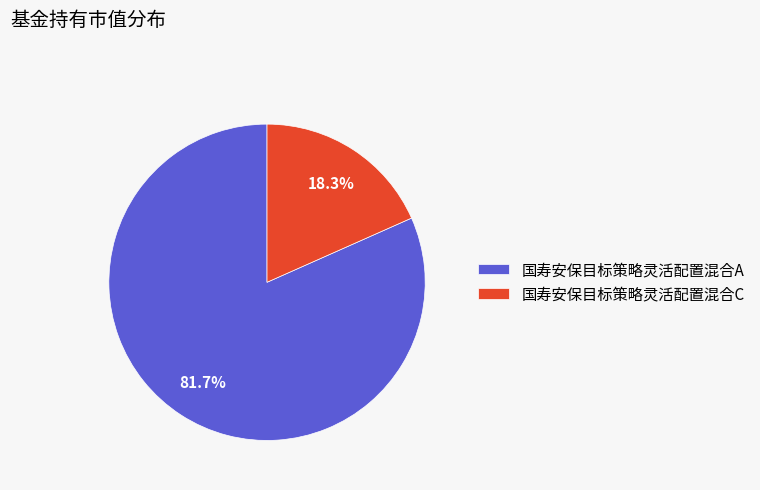

To the nearest percent, what is the difference between the 国寿安保目标策略灵活配置混合C and 国寿安保目标策略灵活配置混合A slice percentages?

63%